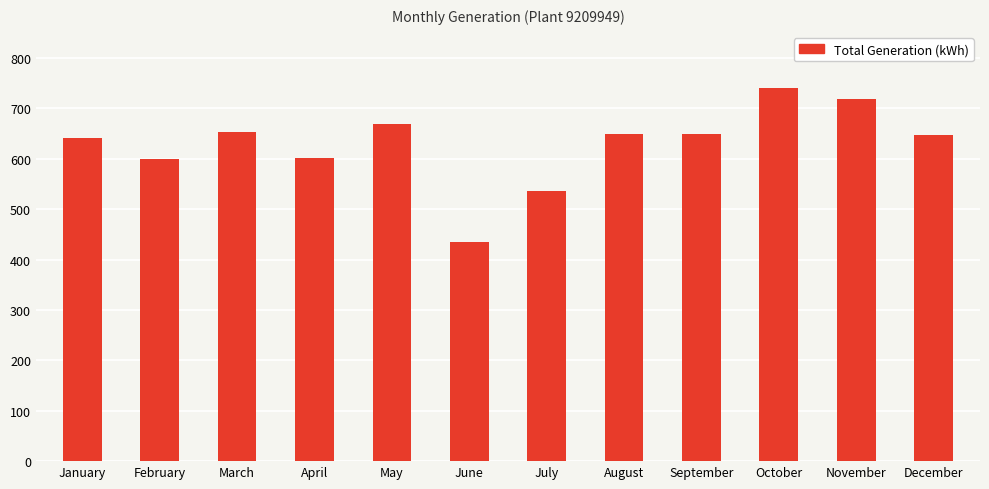

What is the value of the 10th bar from the left?

740.8